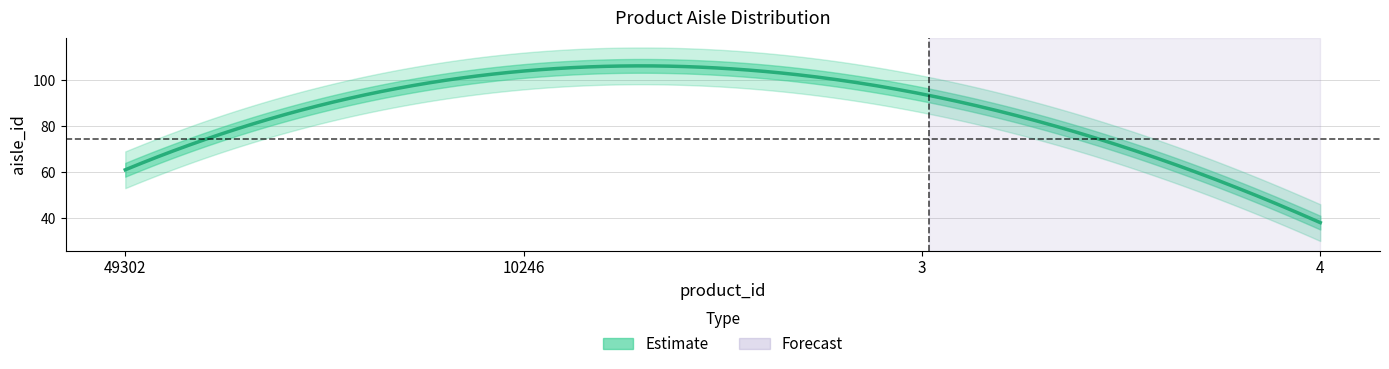

What is the label of the 2nd point from the right?

3